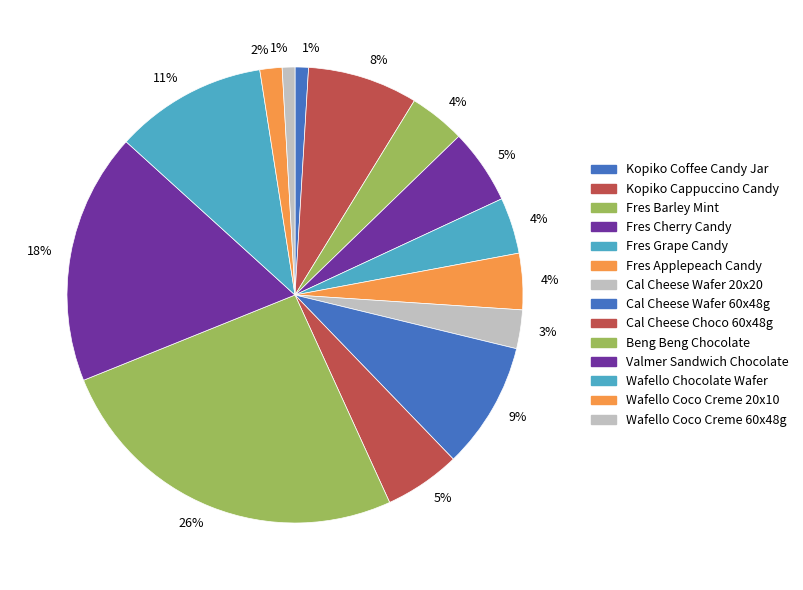

How many slices are in this pie chart?

14